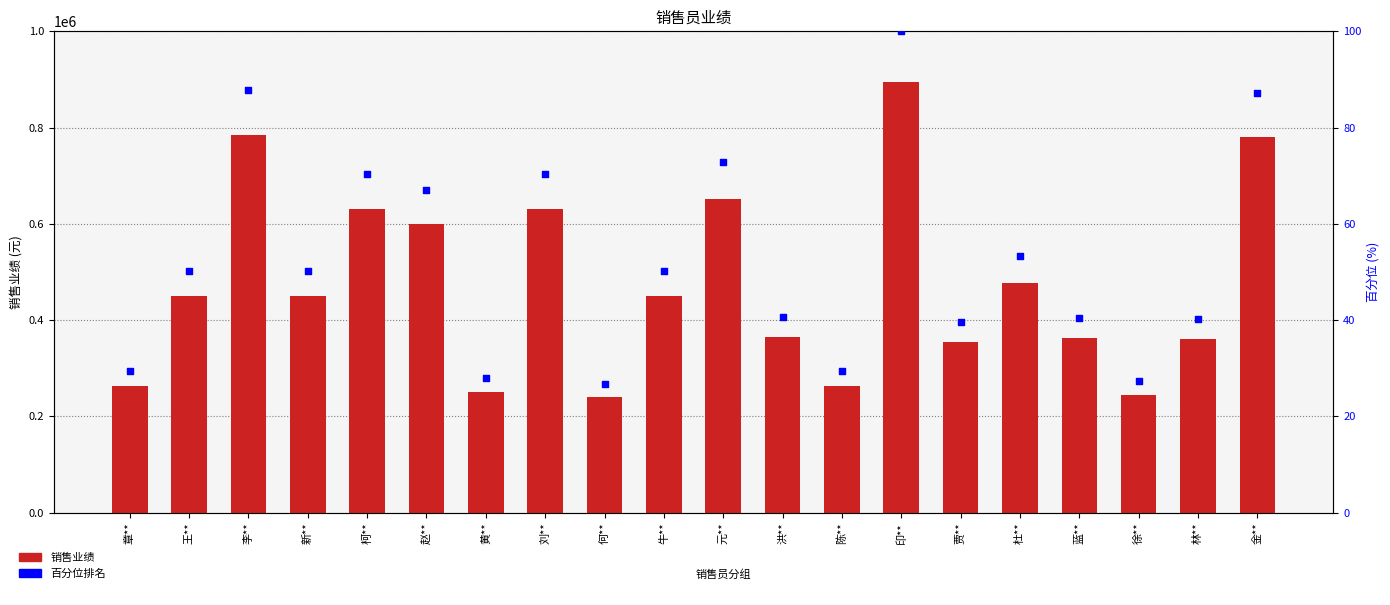

Which series contains the lowest Y value?

百分位排名